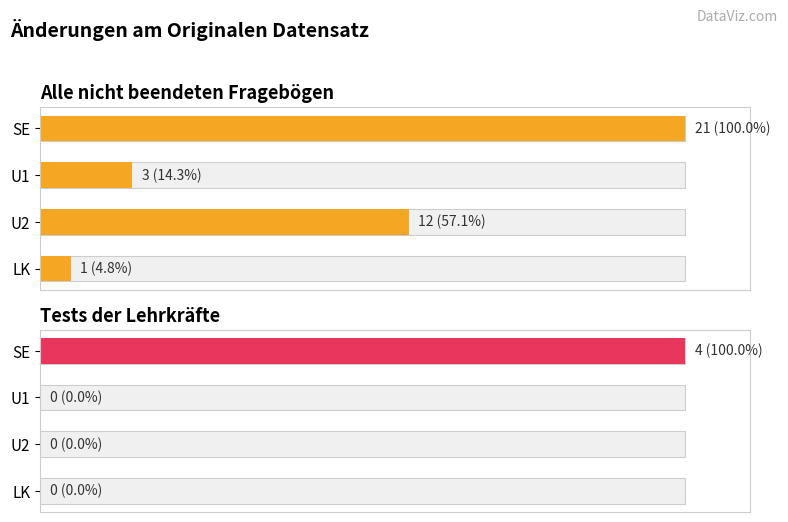

Is it true that Alle nicht beendeten Fragebögen equals 83.6 at U2?

False